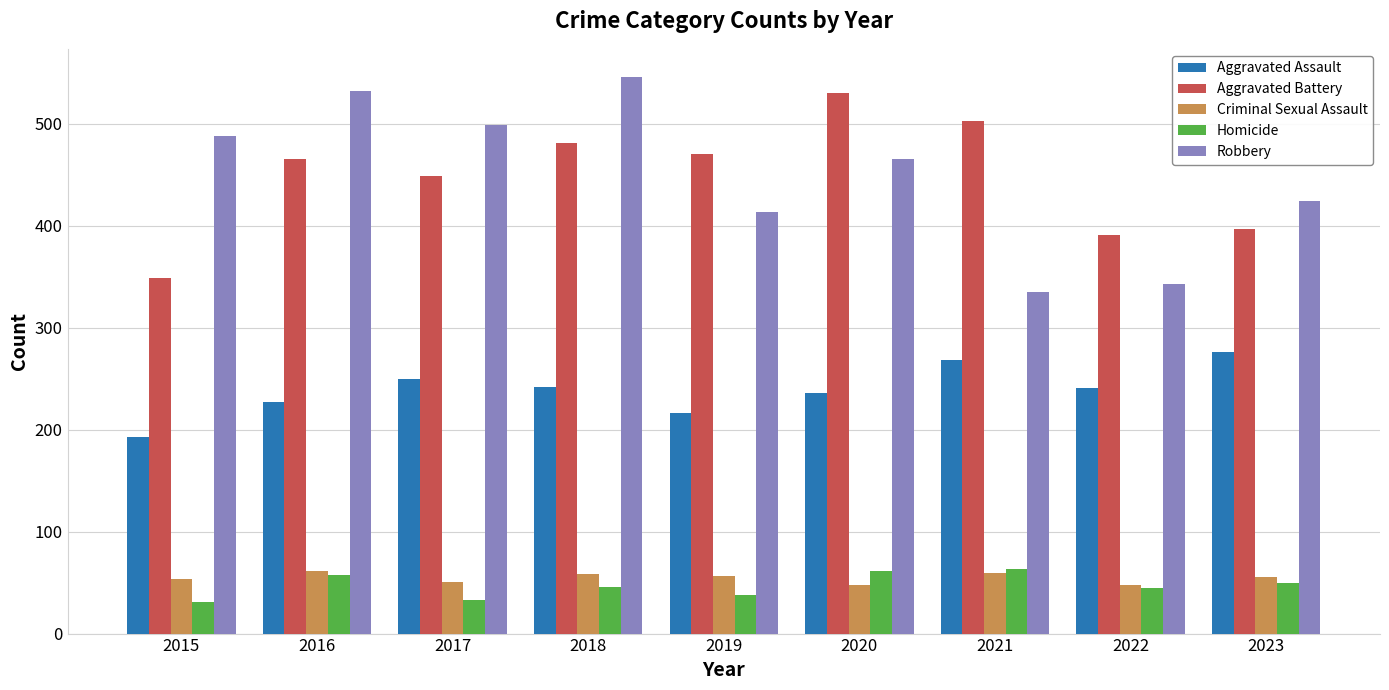

What is the approximate value of Robbery at 2017?

499